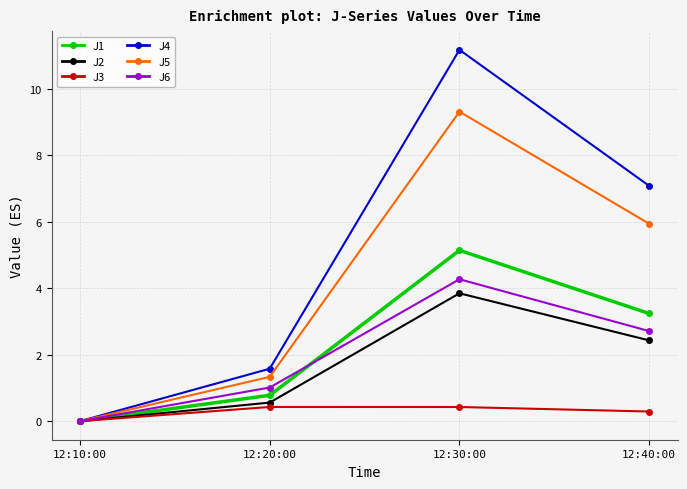

At which category does J4 reach its first local peak?

12:30:00